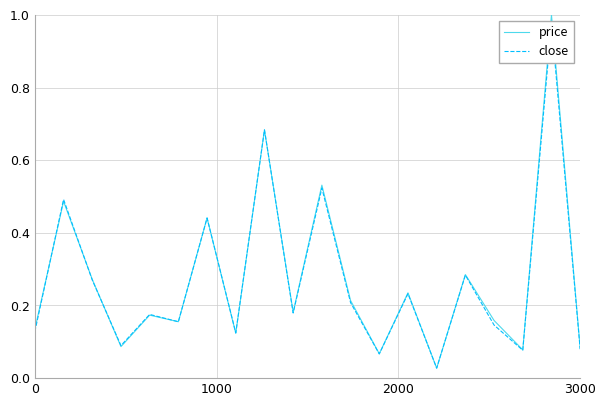

True or false: price and close cross at least once.

True